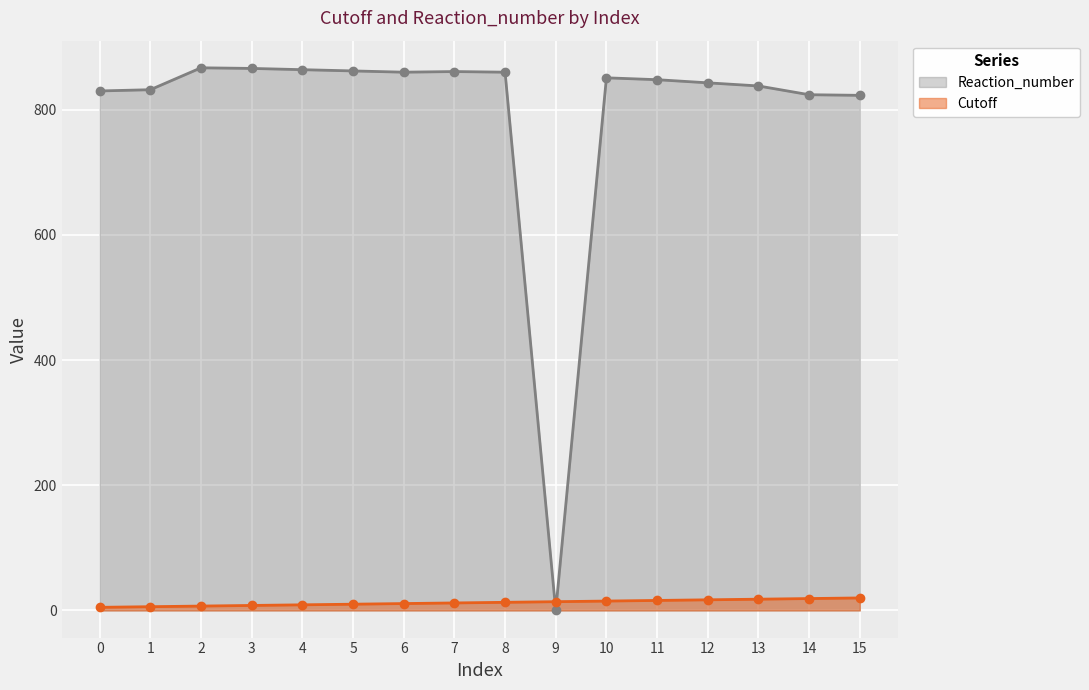

True or false: Cutoff has more than 2 points higher than both neighbors.

False